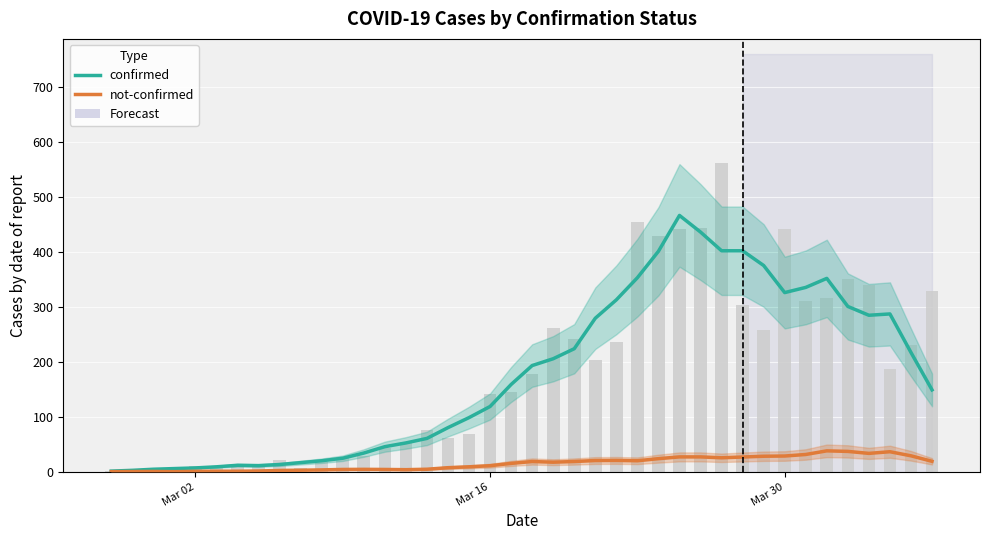

Rank the series by their average value, from highest to lowest.

confirmed, not-confirmed